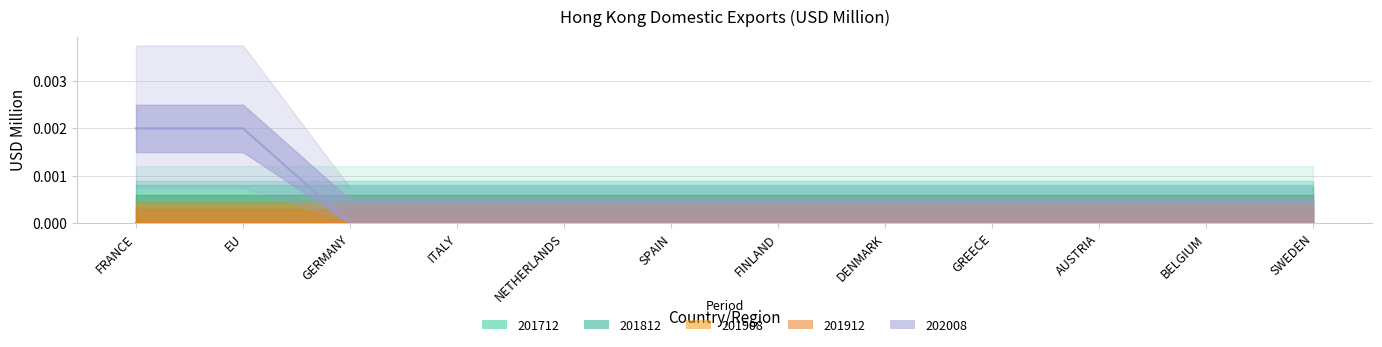

What are all the series names shown in the legend?

201712, 201812, 201908, 201912, 202008